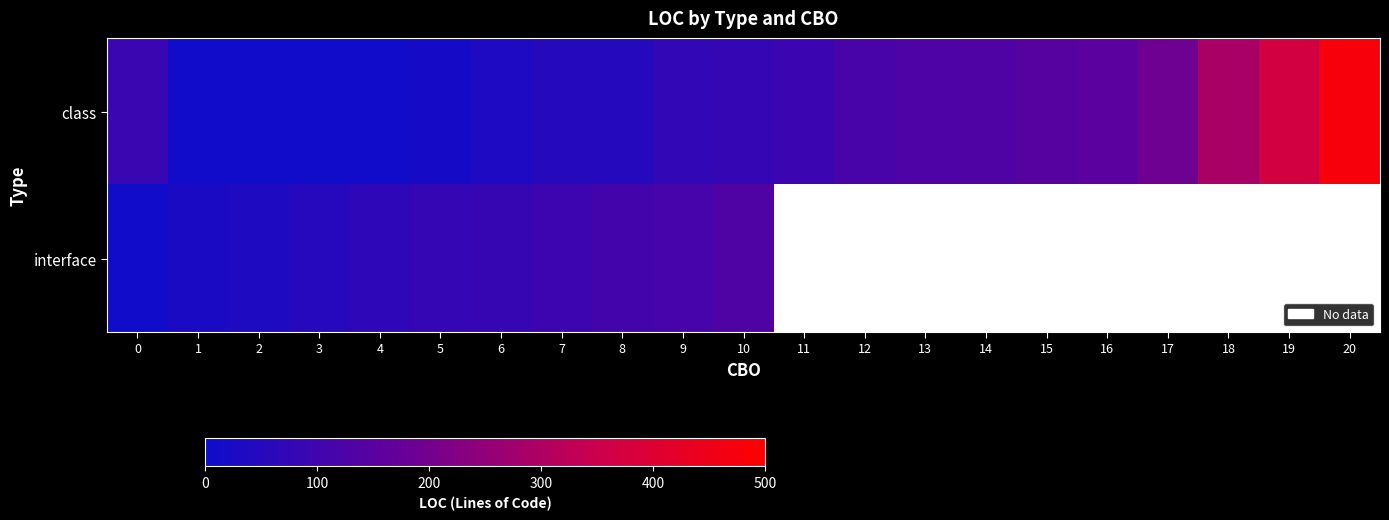

What is the total value across all series at 1?

41.0